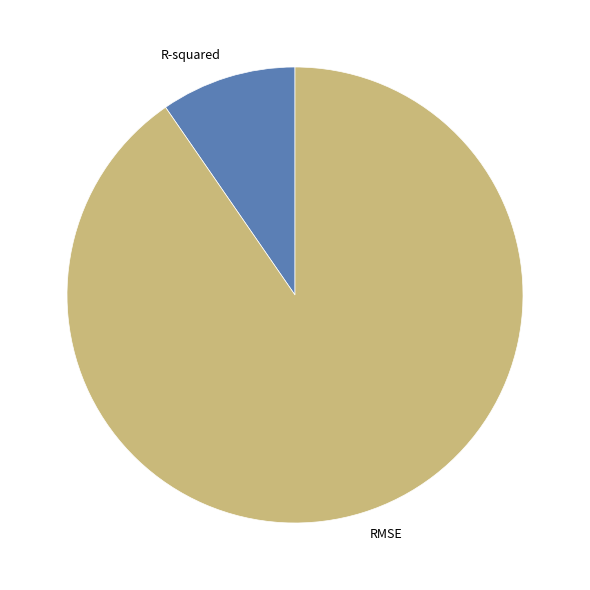

Which has a higher value, R-squared or RMSE?

RMSE